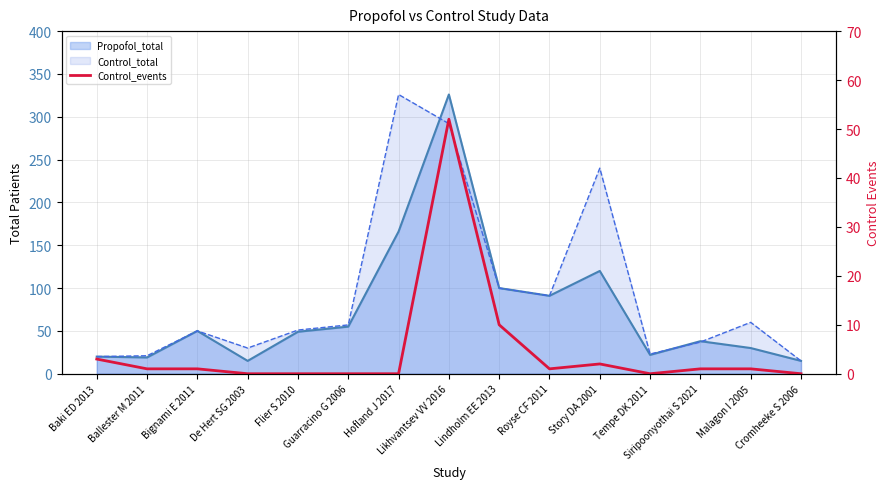

Which has a higher value, Malagon I 2005 or De Hert SG 2003?

Malagon I 2005